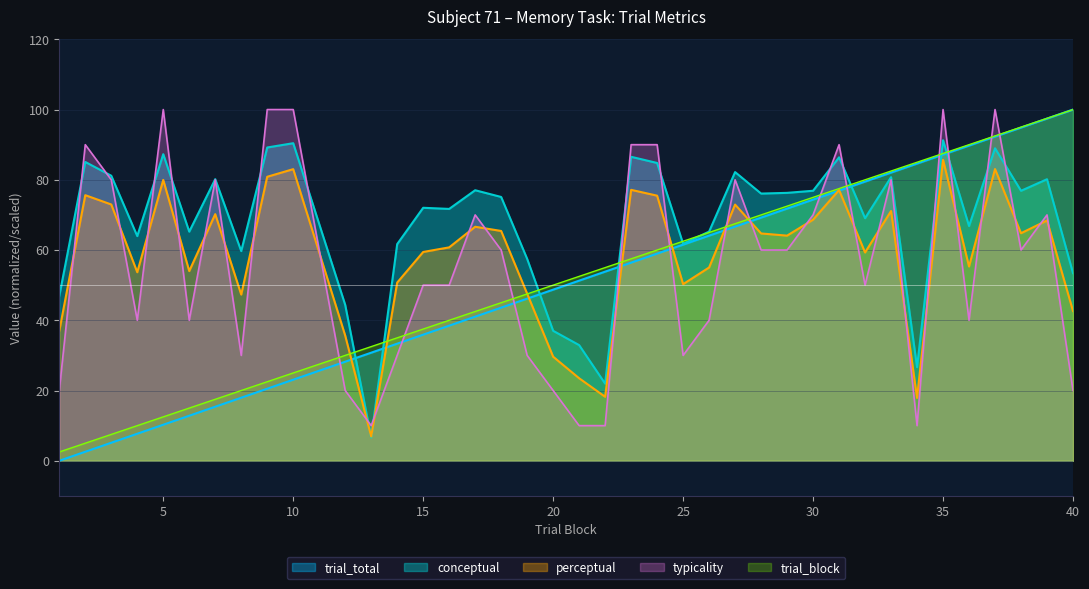

What is the total value across all series at 16?

260.9